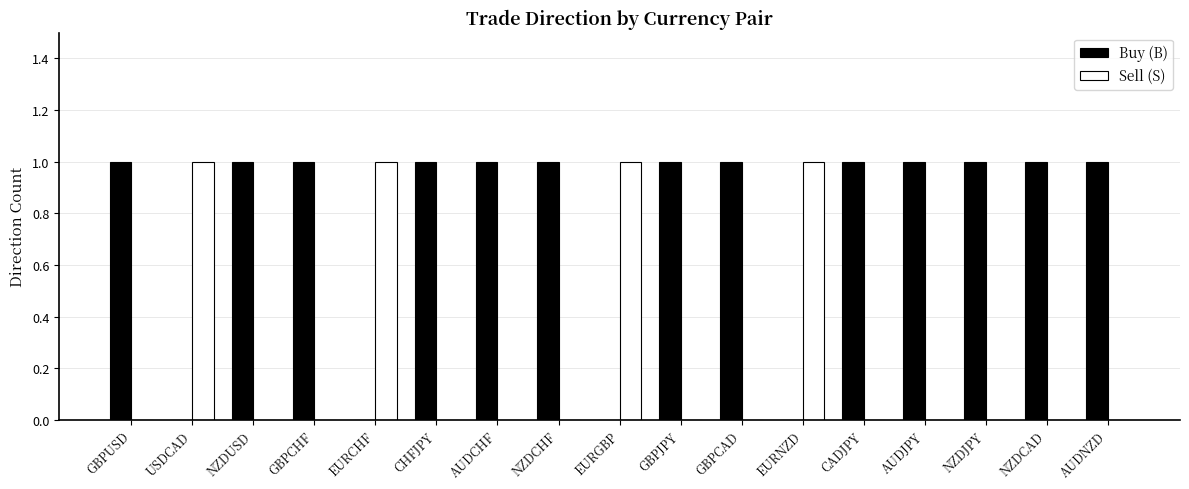

What is the total value across all series at NZDJPY?

1